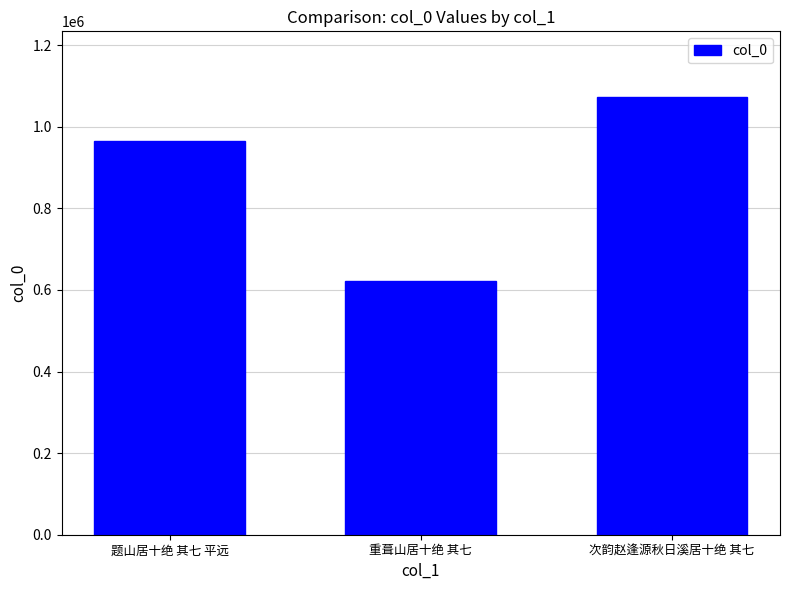

Which category has the lowest value across all series?

重葺山居十绝 其七